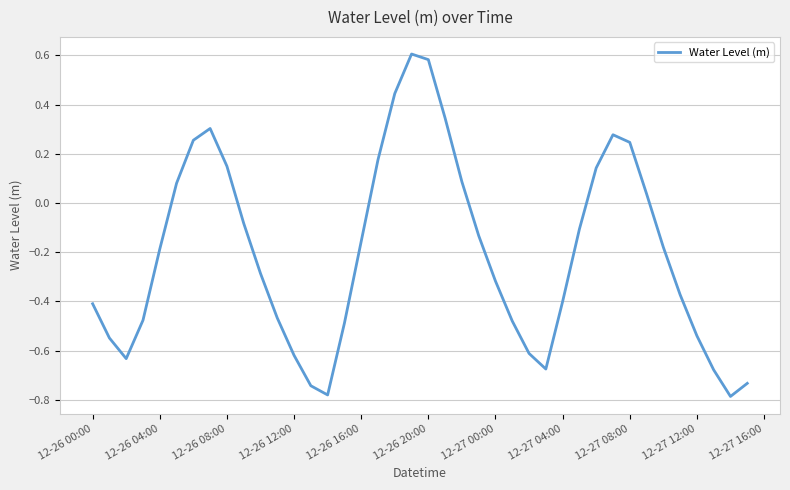

What is the difference between the maximum and minimum values?

1.4